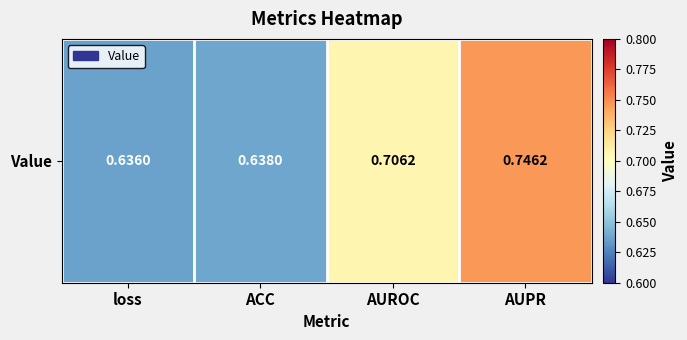

What is the approximate value at ACC?

0.6